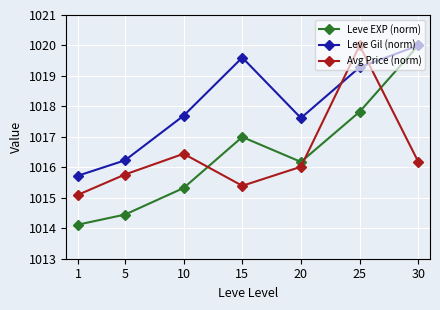

Where do Leve EXP (norm) and Avg Price (norm) first cross each other?

10 and 15